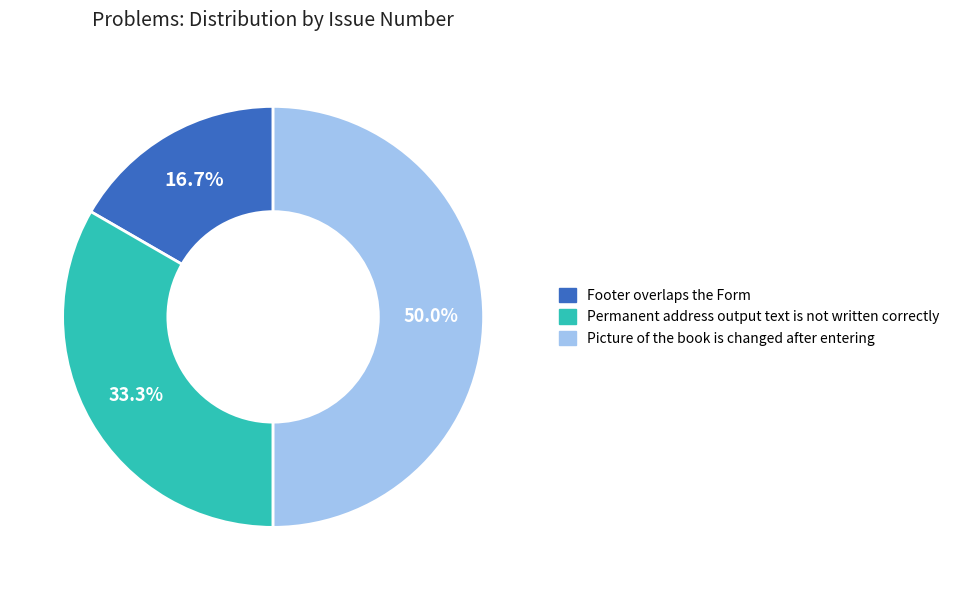

To the nearest percent, what is the difference between the largest and smallest slice percentages?

33%